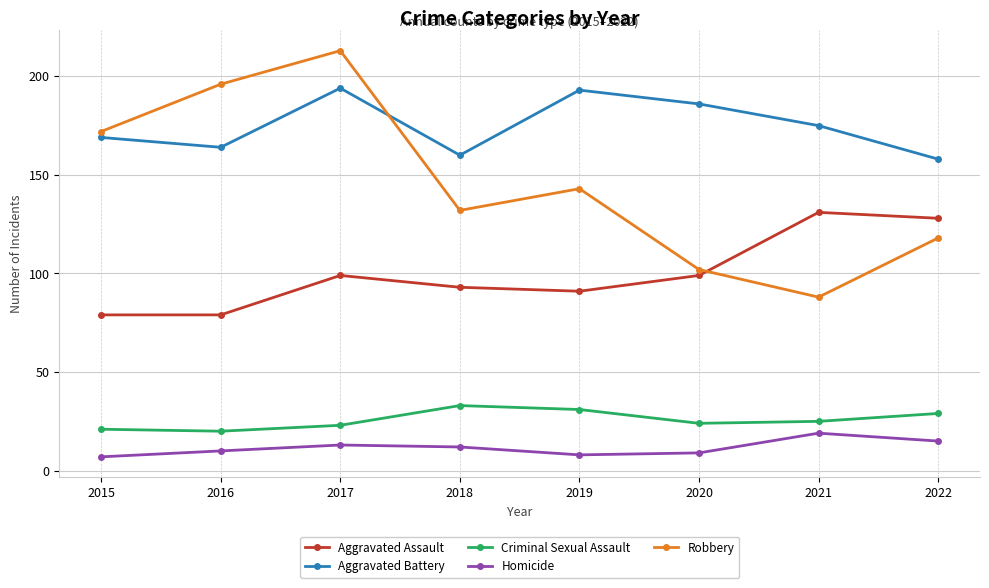

True or false: Robbery and Homicide cross at least once.

False